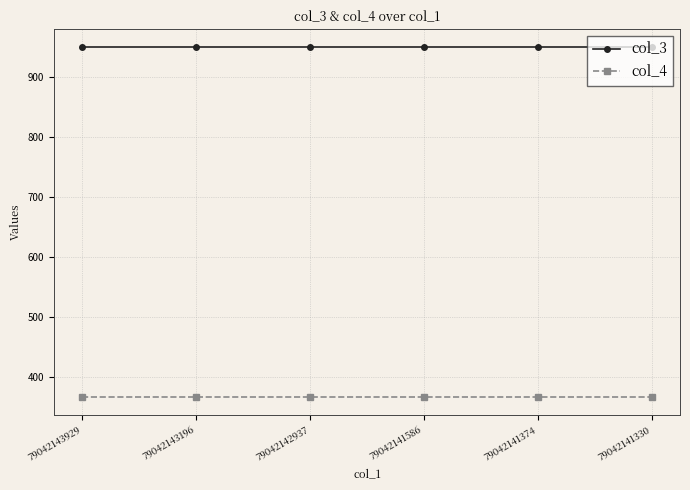

What is the spread (max minus min) of values at 79042141374?

584